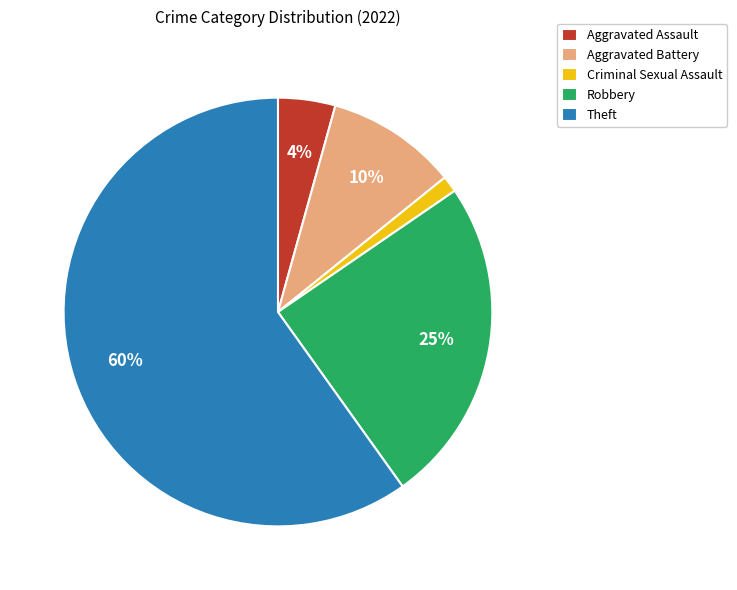

To the nearest percent, what portion does Criminal Sexual Assault represent?

1%